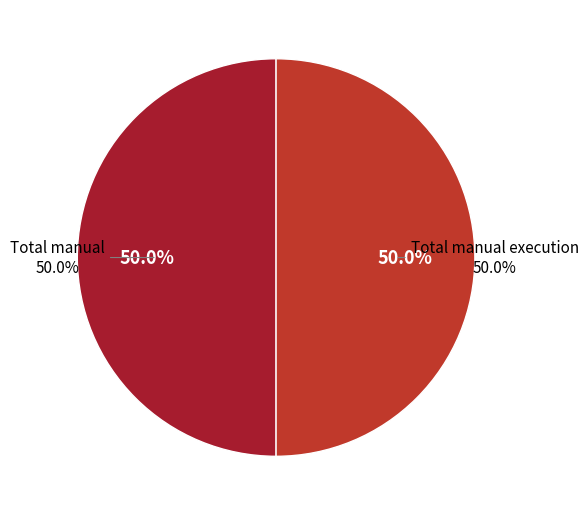

Does Automation coverage % account for over 50% of the chart?

No